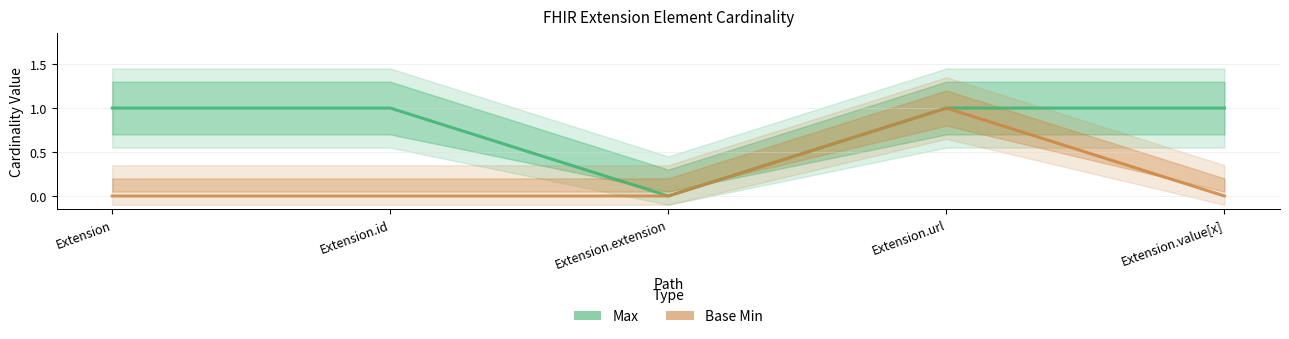

The Base Min series shows 1 at Extension.url. True or false?

True